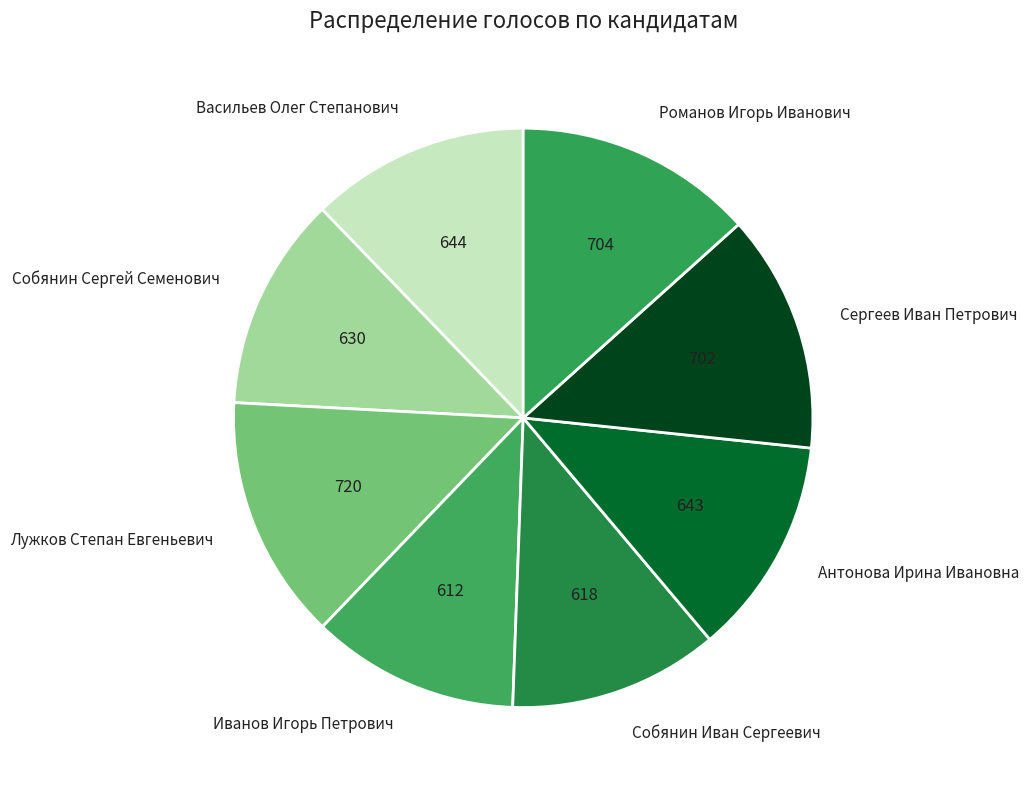

How many slices are in this pie chart?

8